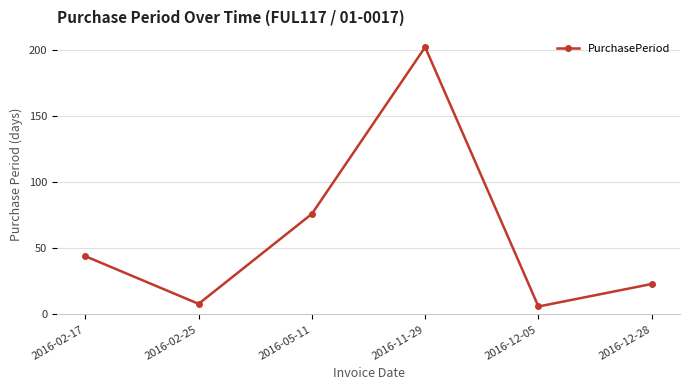

How many lines are shown in the chart?

1